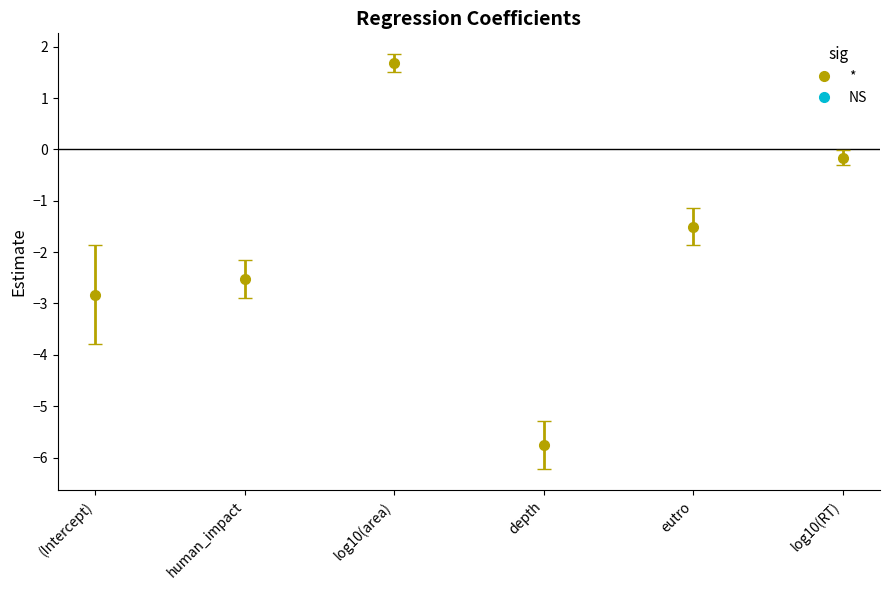

How many data points does each series have?

6